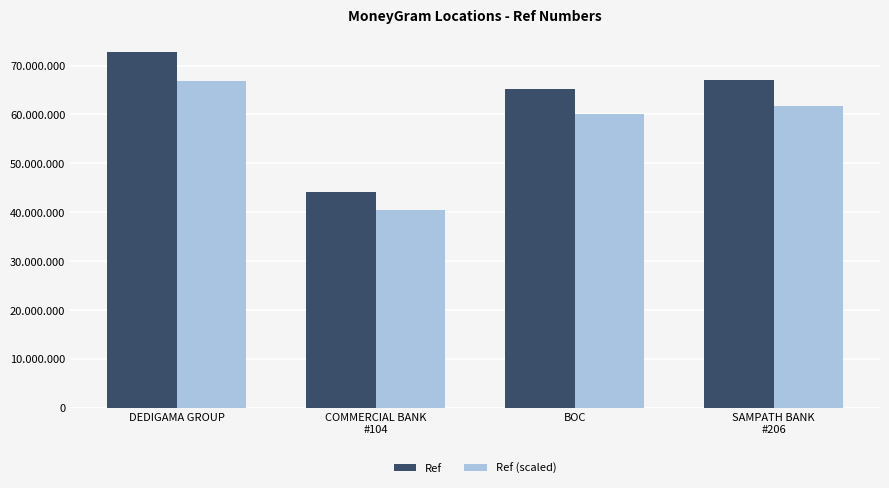

Is the value of Ref (scaled) at SAMPATH BANK
#206 greater than the value of Ref at SAMPATH BANK
#206?

No